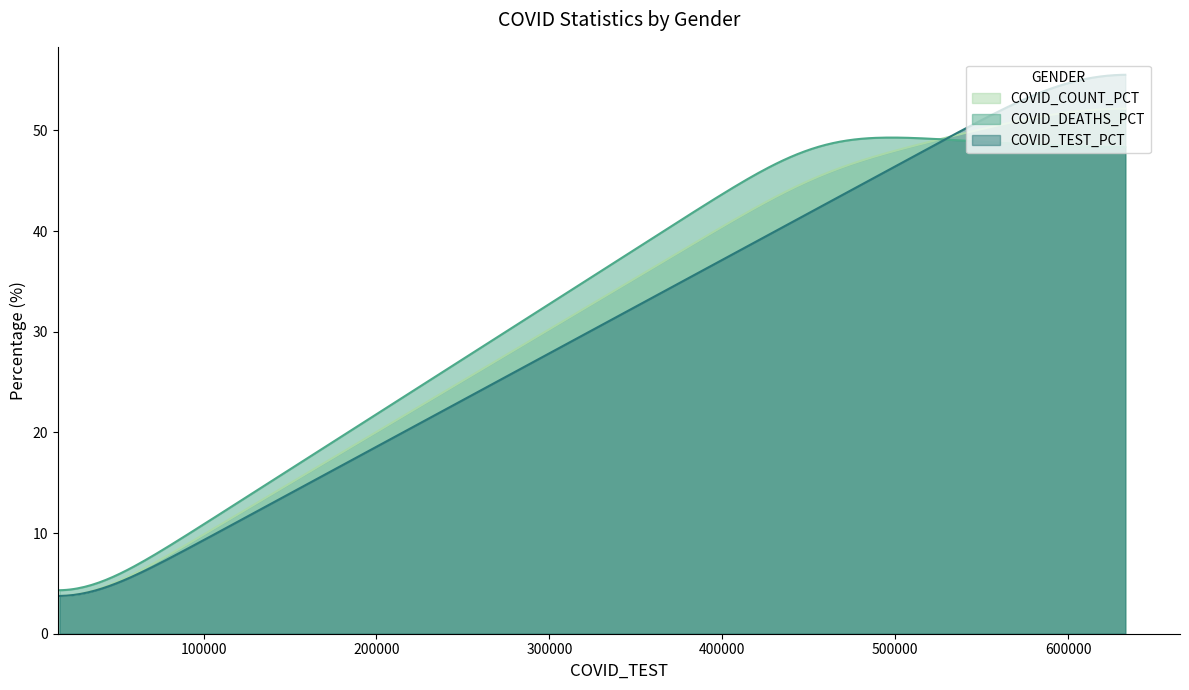

Which series has the largest range (max minus min)?

COVID_TEST_PCT